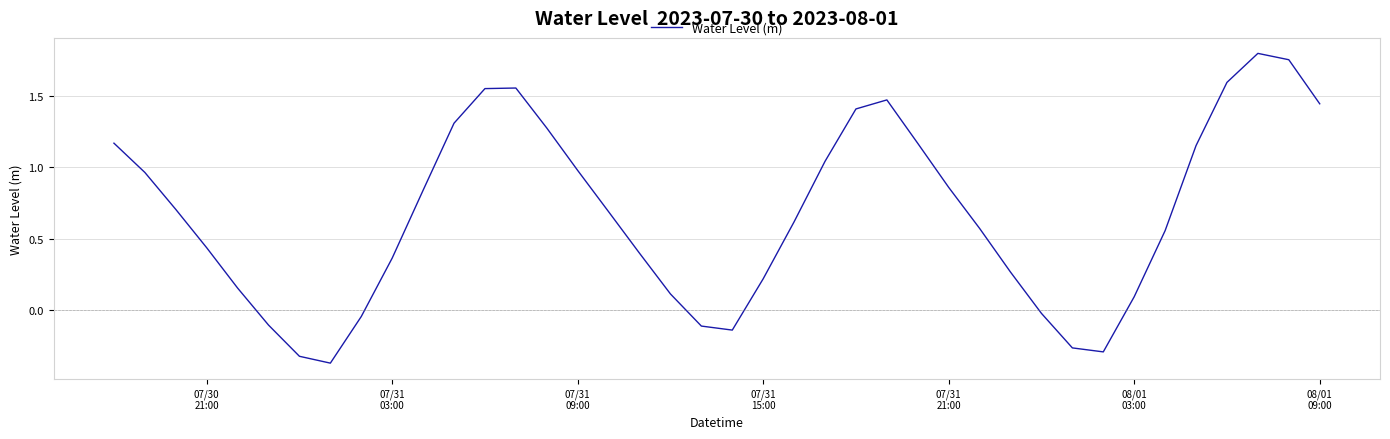

Does the chart have visible grid lines?

Yes